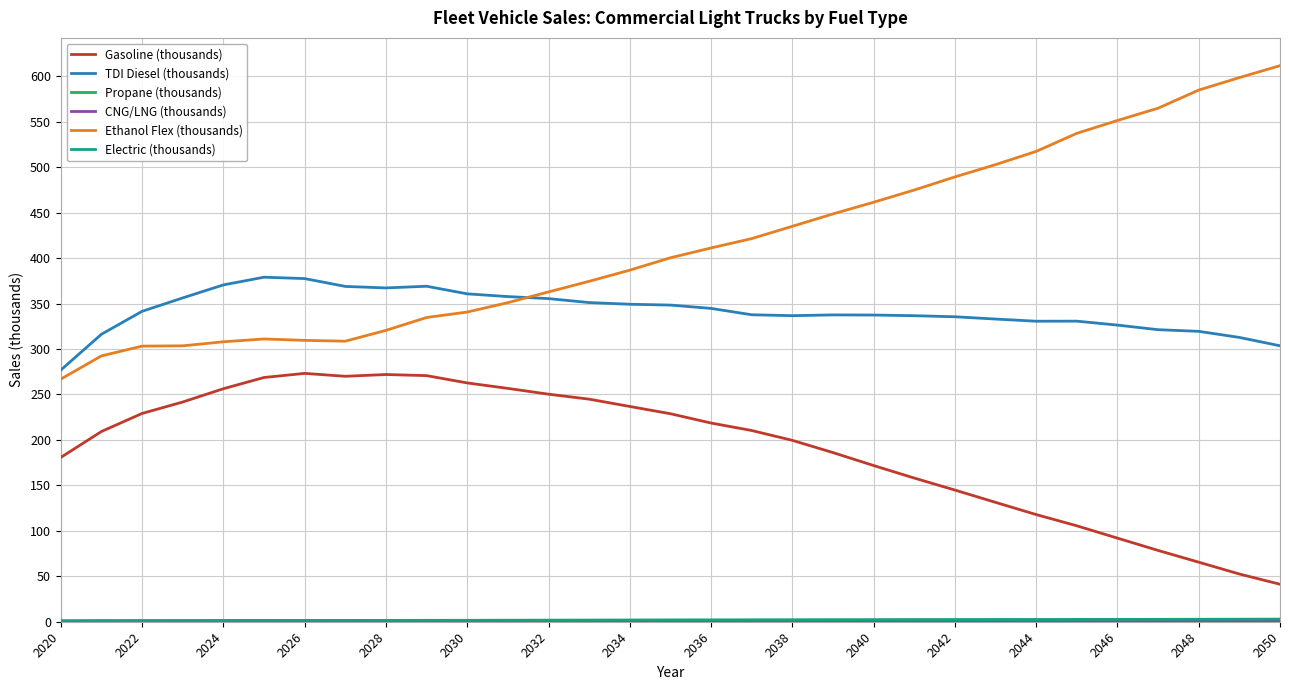

What is the greatest value displayed?

611.6